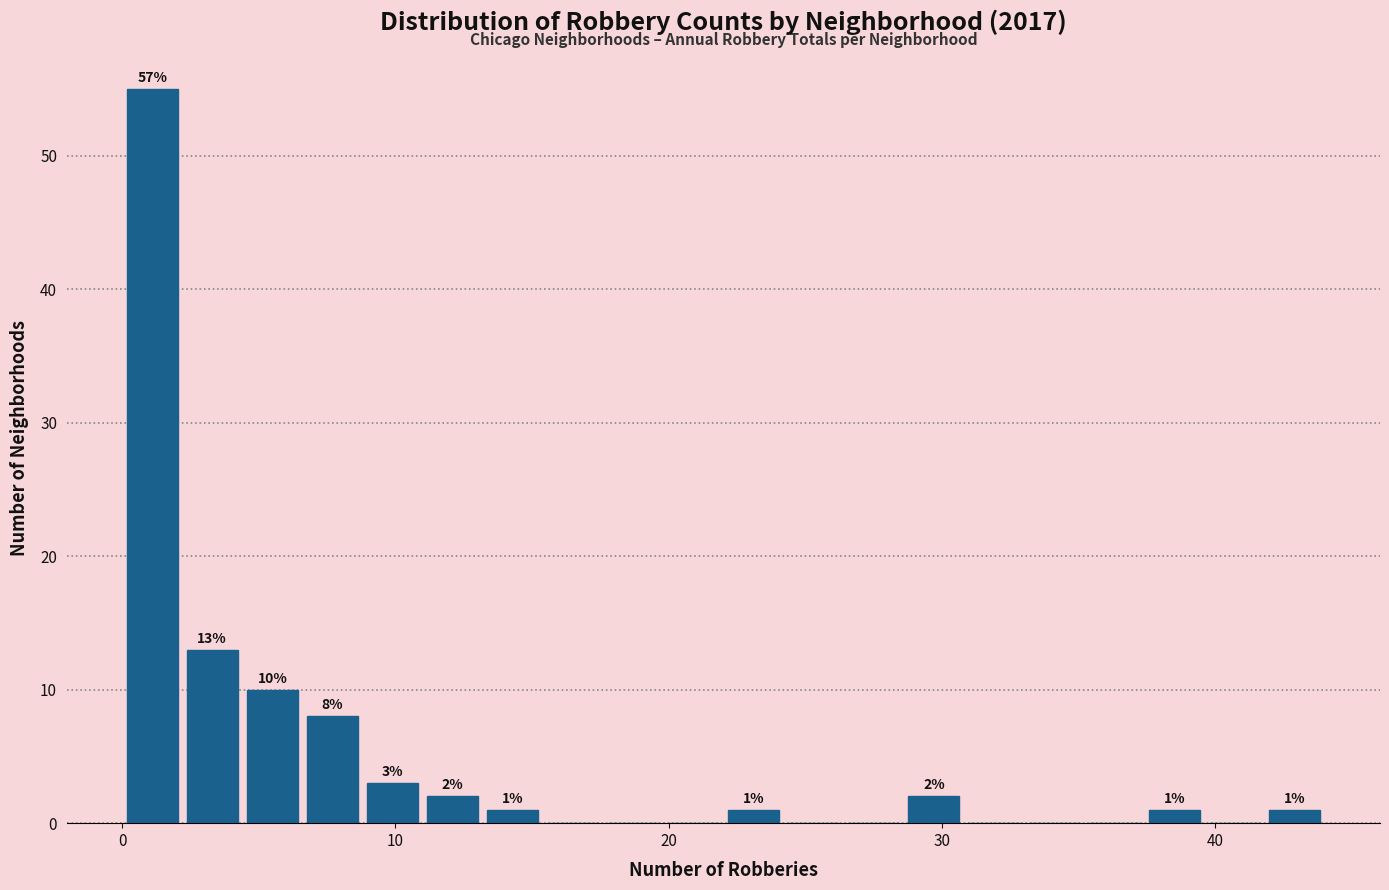

Around what value on the x-axis is the tallest bar? Give the approximate position of its centre, as read against the axis.

1